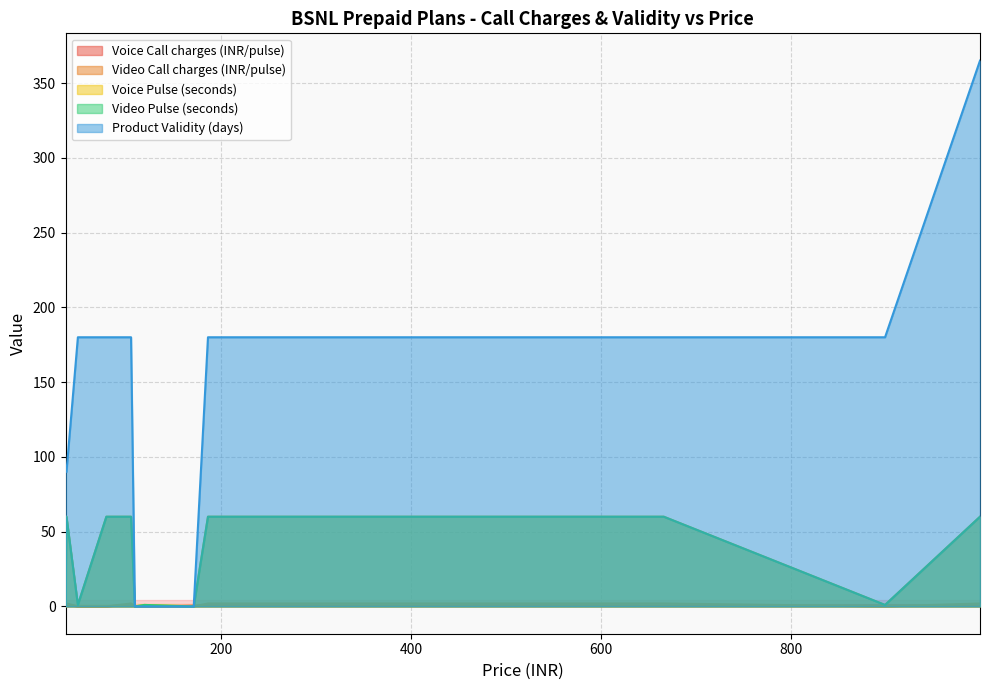

How many lines are shown in the chart?

5